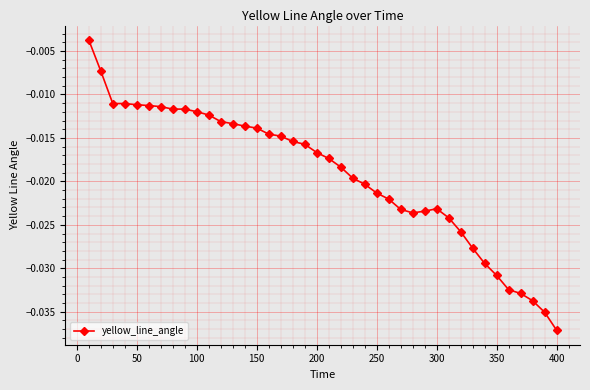

What is the sum of all values?

-0.8